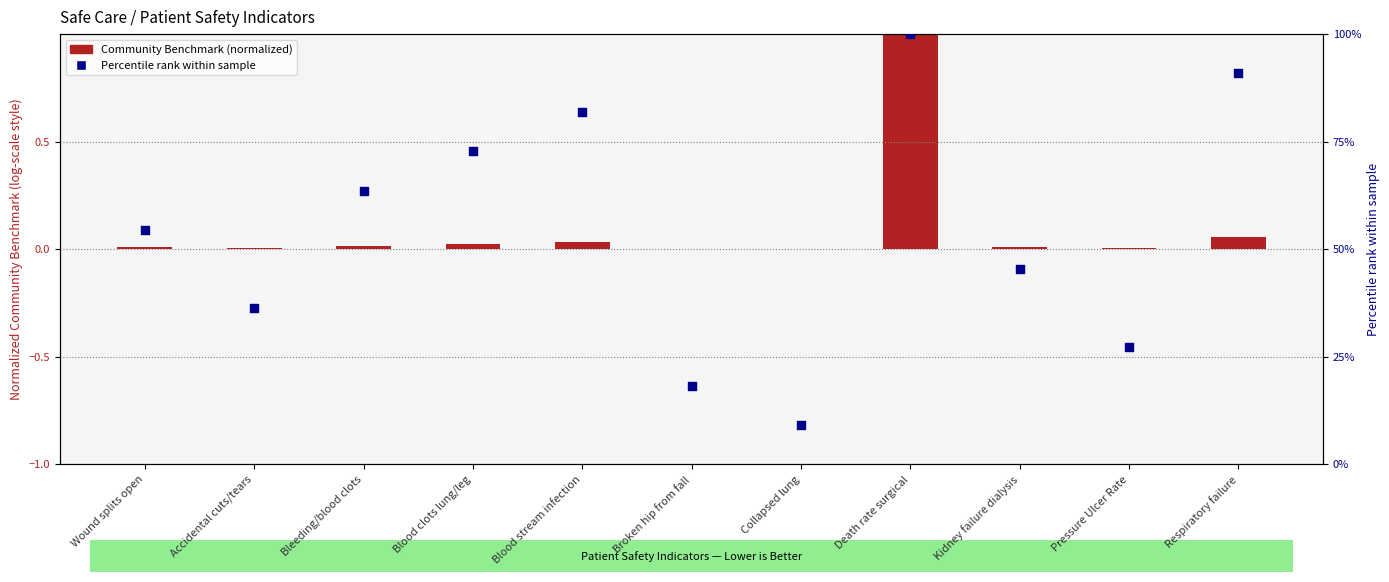

What are all the series names shown in the legend?

Community Benchmark (normalized), Percentile rank within sample